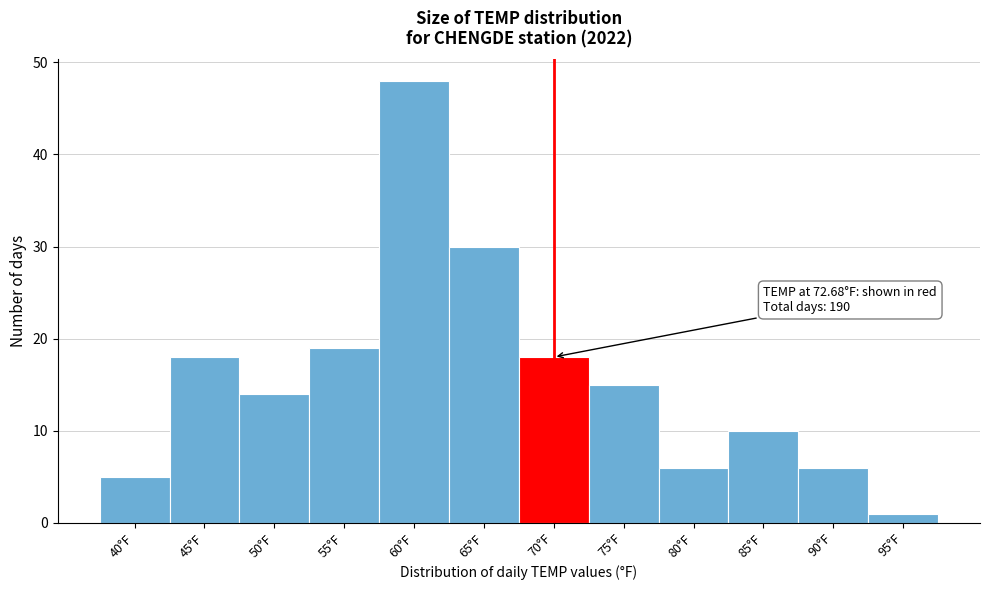

Reading right to left, list all the values displayed in this chart.

1	6	10	6	15	18	30	48	19	14	18	5